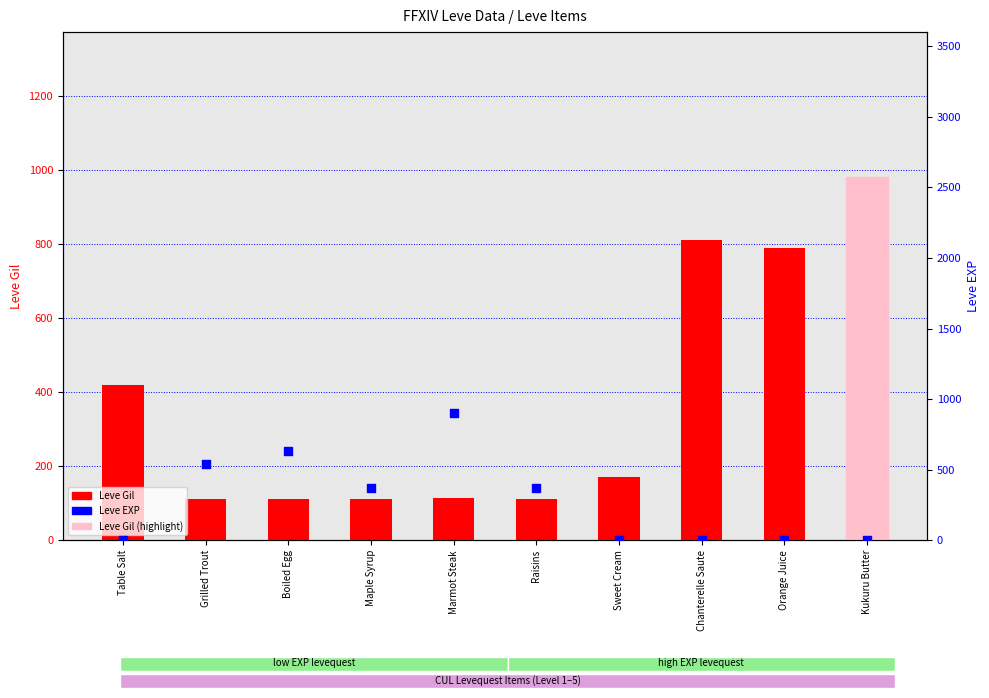

Which series has the largest total across all categories?

Leve Gil